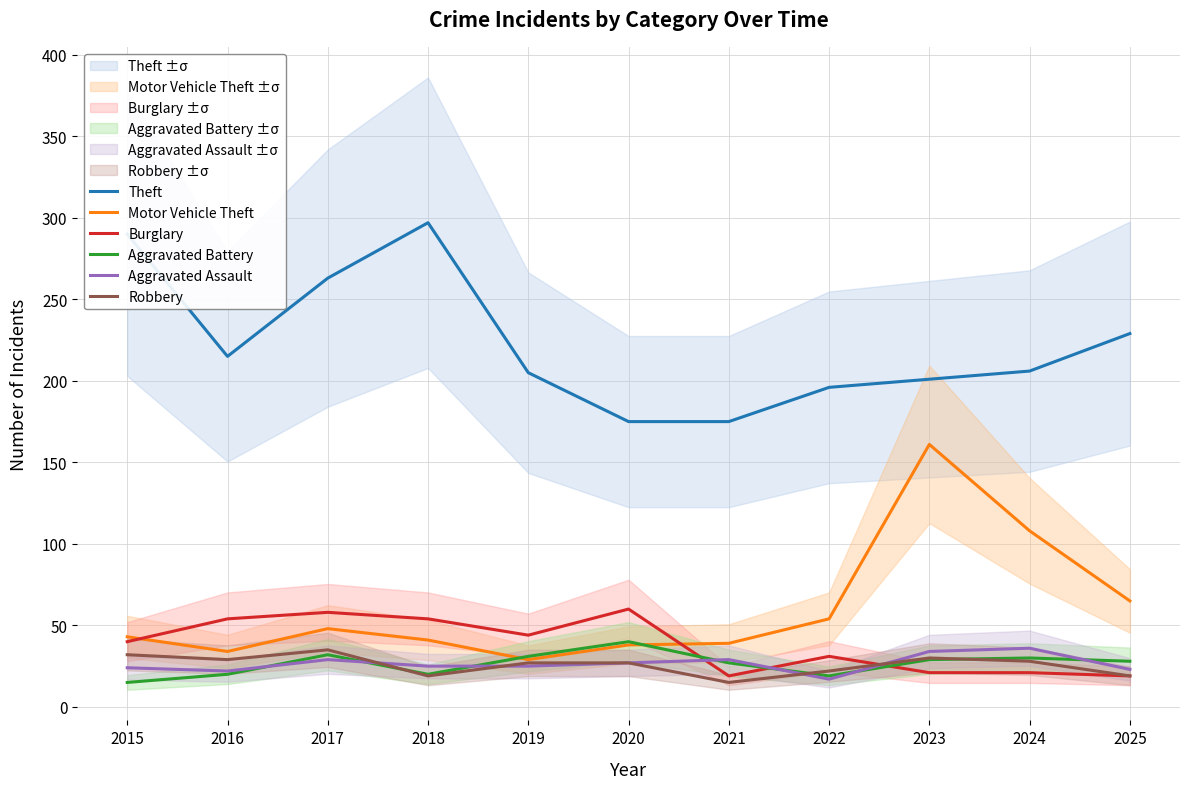

Reading left to right, list all the values displayed in this chart.

Theft: 2015=290	2016=215	2017=263	2018=297	2019=205	2020=175	2021=175	2022=196	2023=201	2024=206	2025=229
Motor Vehicle Theft: 2015=43	2016=34	2017=48	2018=41	2019=29	2020=38	2021=39	2022=54	2023=161	2024=108	2025=65
Burglary: 2015=40	2016=54	2017=58	2018=54	2019=44	2020=60	2021=19	2022=31	2023=21	2024=21	2025=19
Aggravated Battery: 2015=15	2016=20	2017=32	2018=20	2019=31	2020=40	2021=27	2022=19	2023=29	2024=30	2025=28
Aggravated Assault: 2015=24	2016=22	2017=29	2018=25	2019=25	2020=27	2021=29	2022=17	2023=34	2024=36	2025=23
Robbery: 2015=32	2016=29	2017=35	2018=19	2019=27	2020=27	2021=15	2022=22	2023=30	2024=28	2025=19